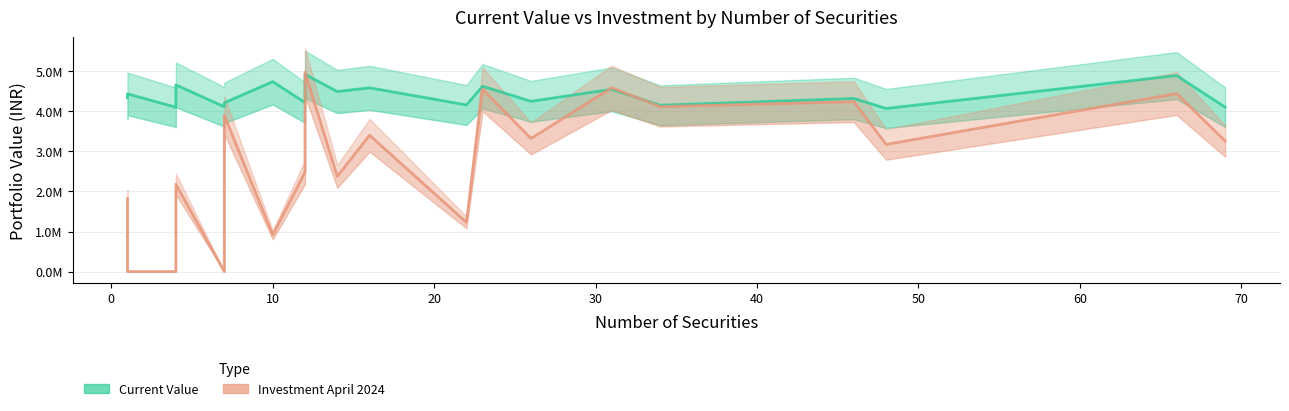

Which series ends up on top after the final intersection of Investment_April_2024 and Current_Value?

Current_Value